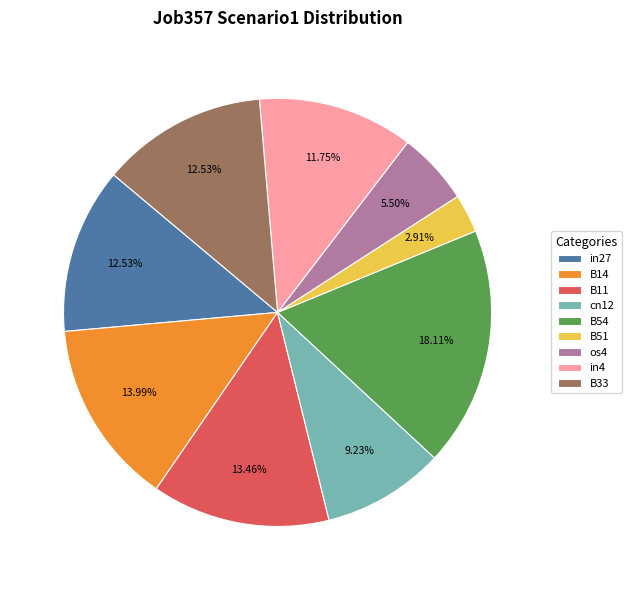

What is the smallest slice in the pie chart?

B51